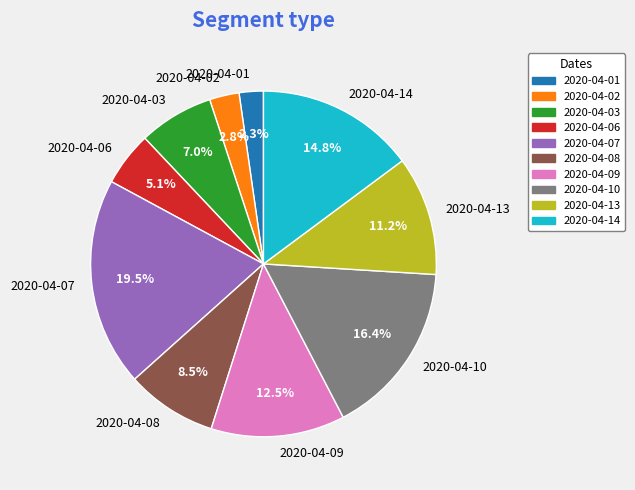

Which slice is the largest?

2020-04-07